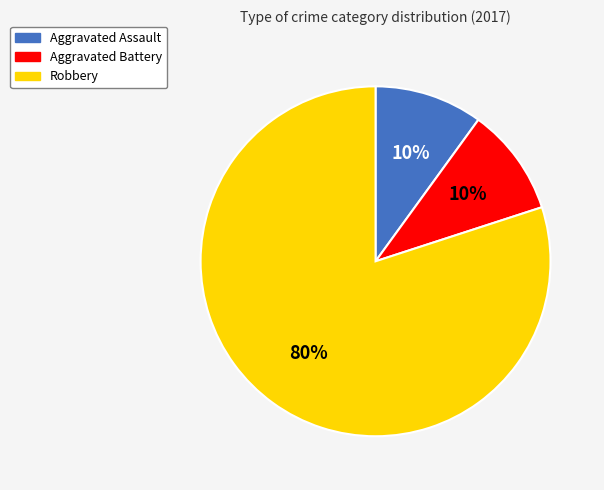

Which category has the biggest portion of the pie?

Robbery